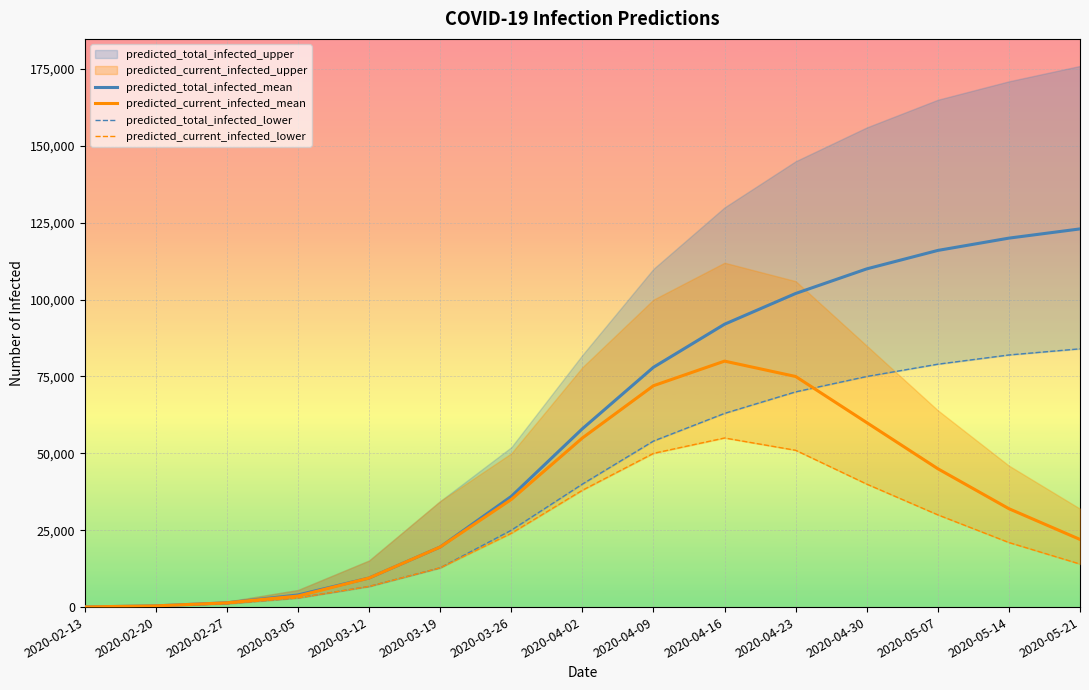

What is the value of the predicted_current_infected_lower point at the 15th from the left?

14000